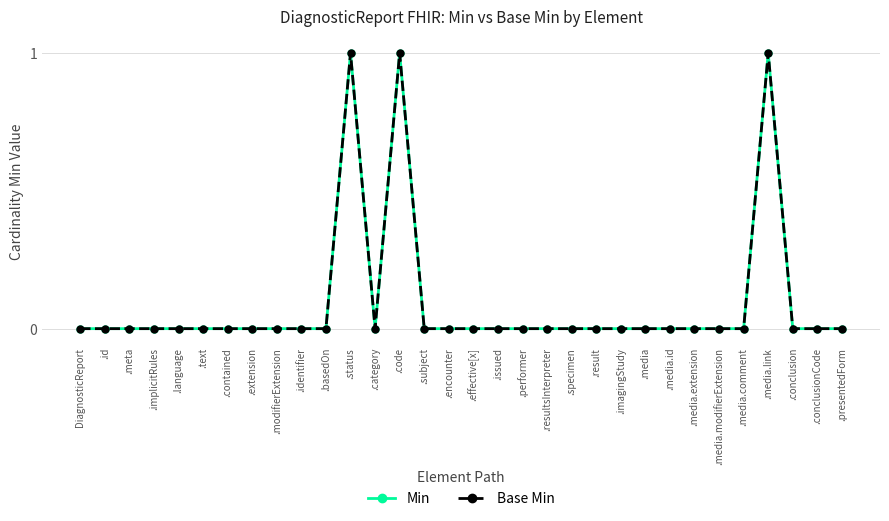

Is this an area chart (filled region under the line)?

No